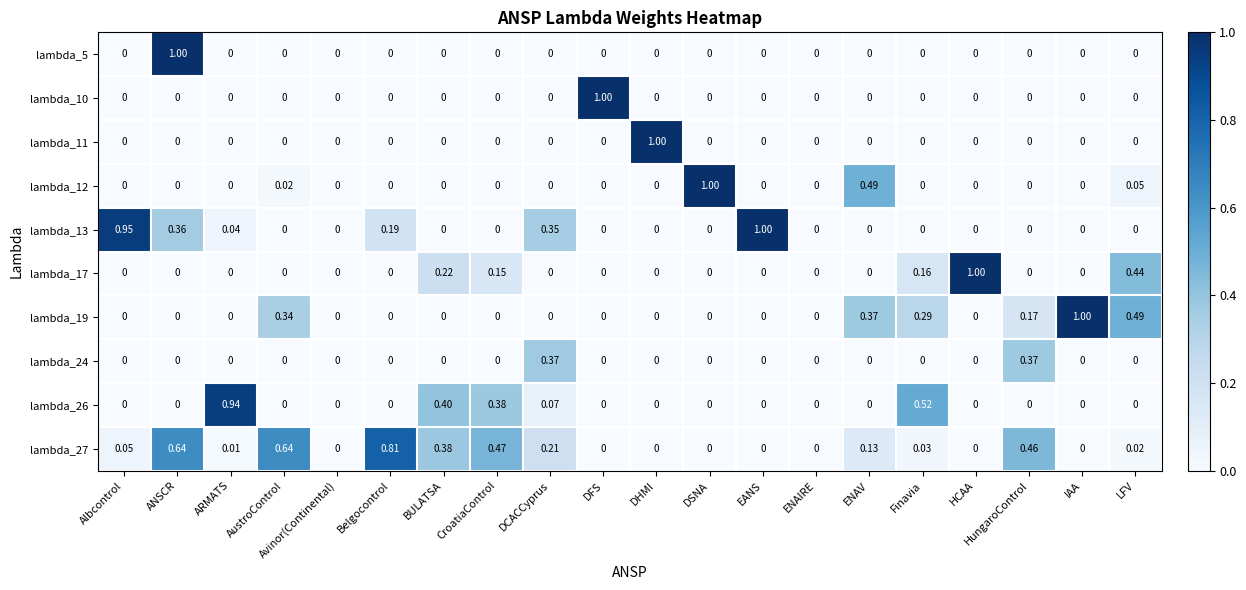

At which category is the sum across all series the highest?

ANSCR